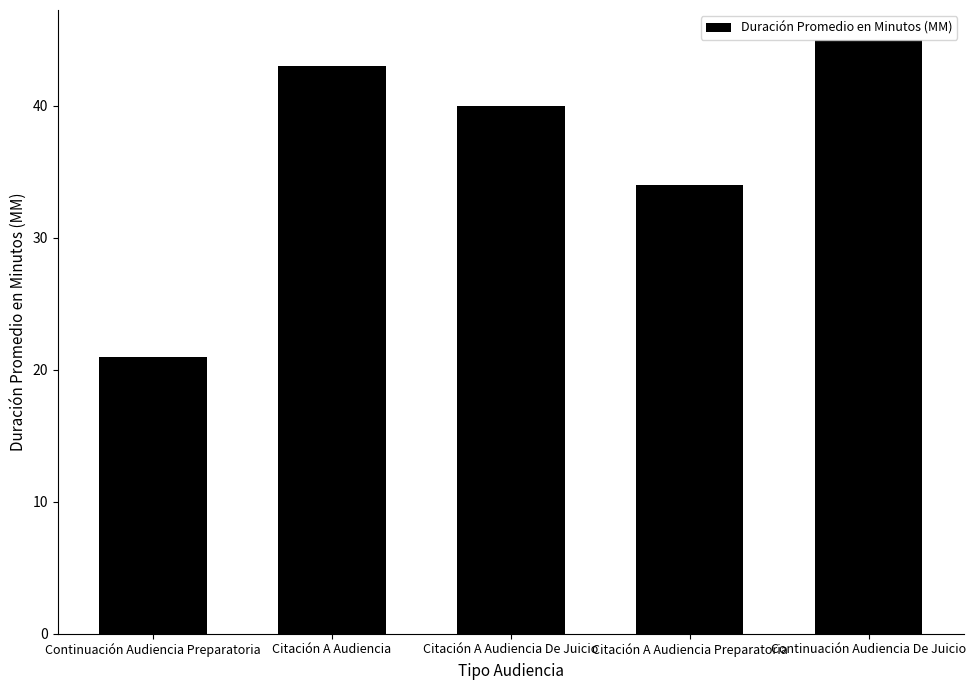

What is the difference between the values at Continuación Audiencia De Juicio and Citación A Audiencia?

2